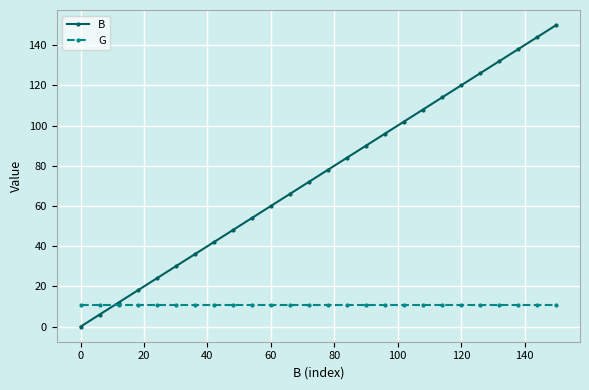

True or false: B and G cross at least once.

True